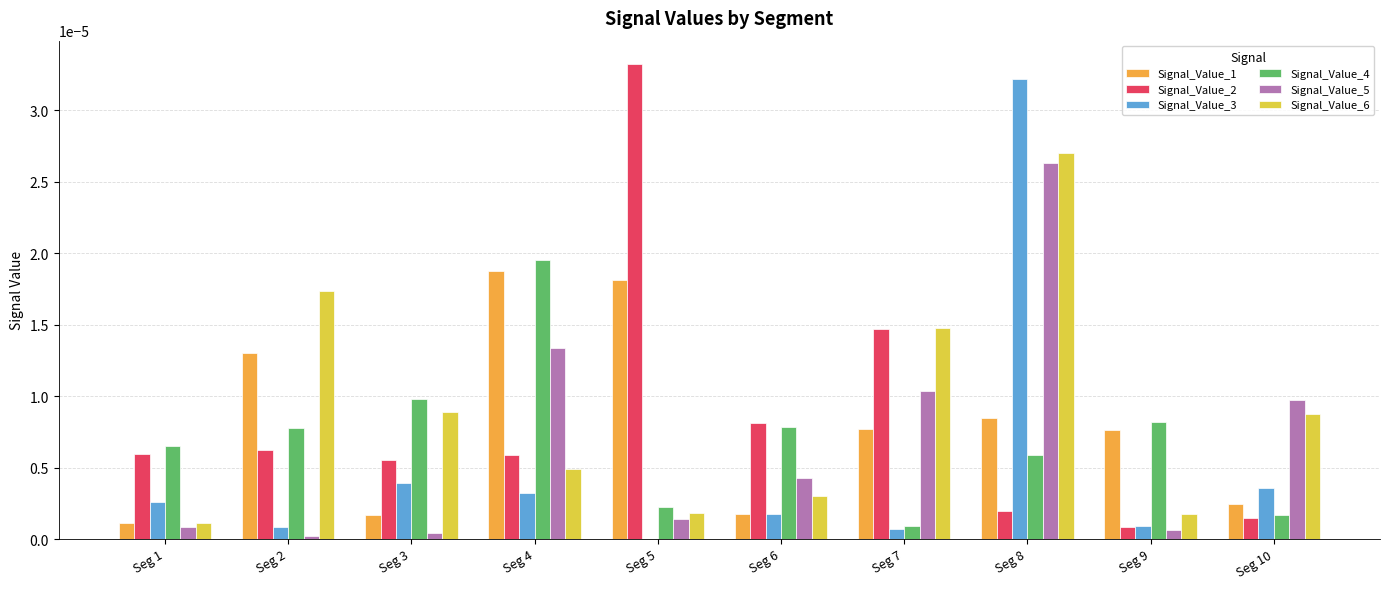

The value of Signal_Value_2 at Seg 3 is 0.0. True or false?

True